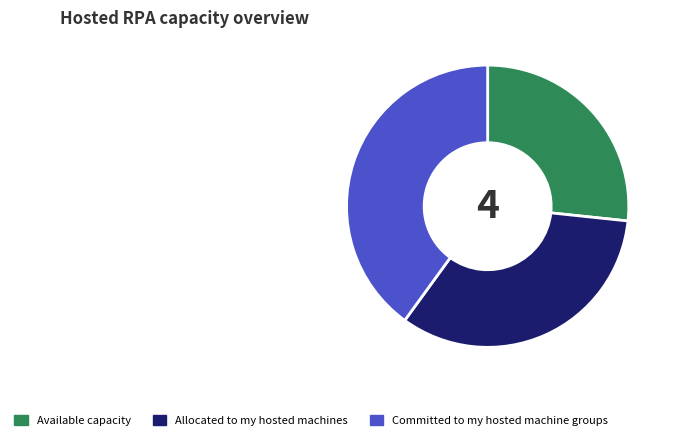

Rank the categories by value from lowest to highest.

Available capacity, Allocated to my hosted machines, Committed to my hosted machine groups